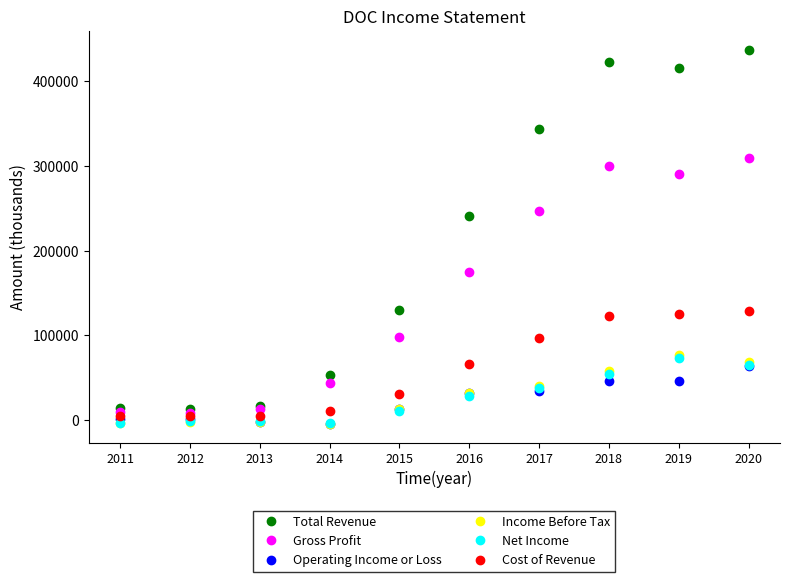

The Income Before Tax series shows -3300 at 2011. True or false?

True